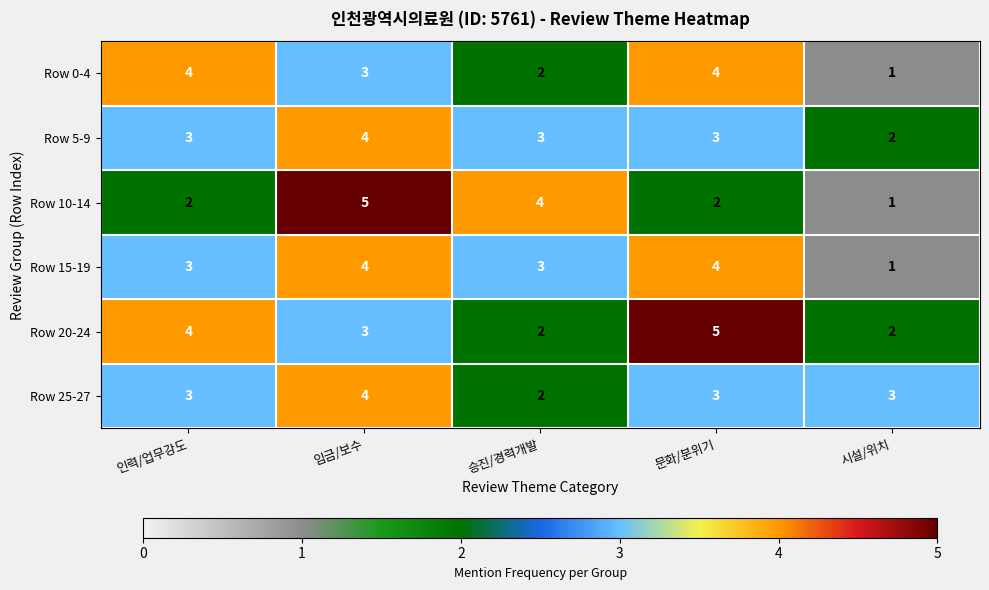

Which series has the largest total across all categories?

Row 20-24